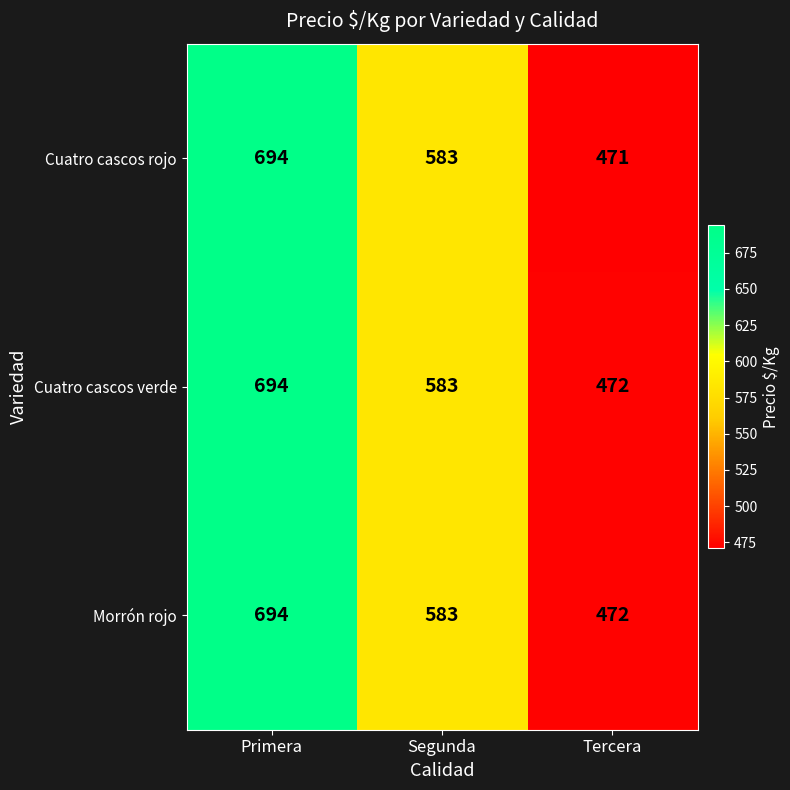

Where does the Cuatro cascos verde series first go above 583?

Primera